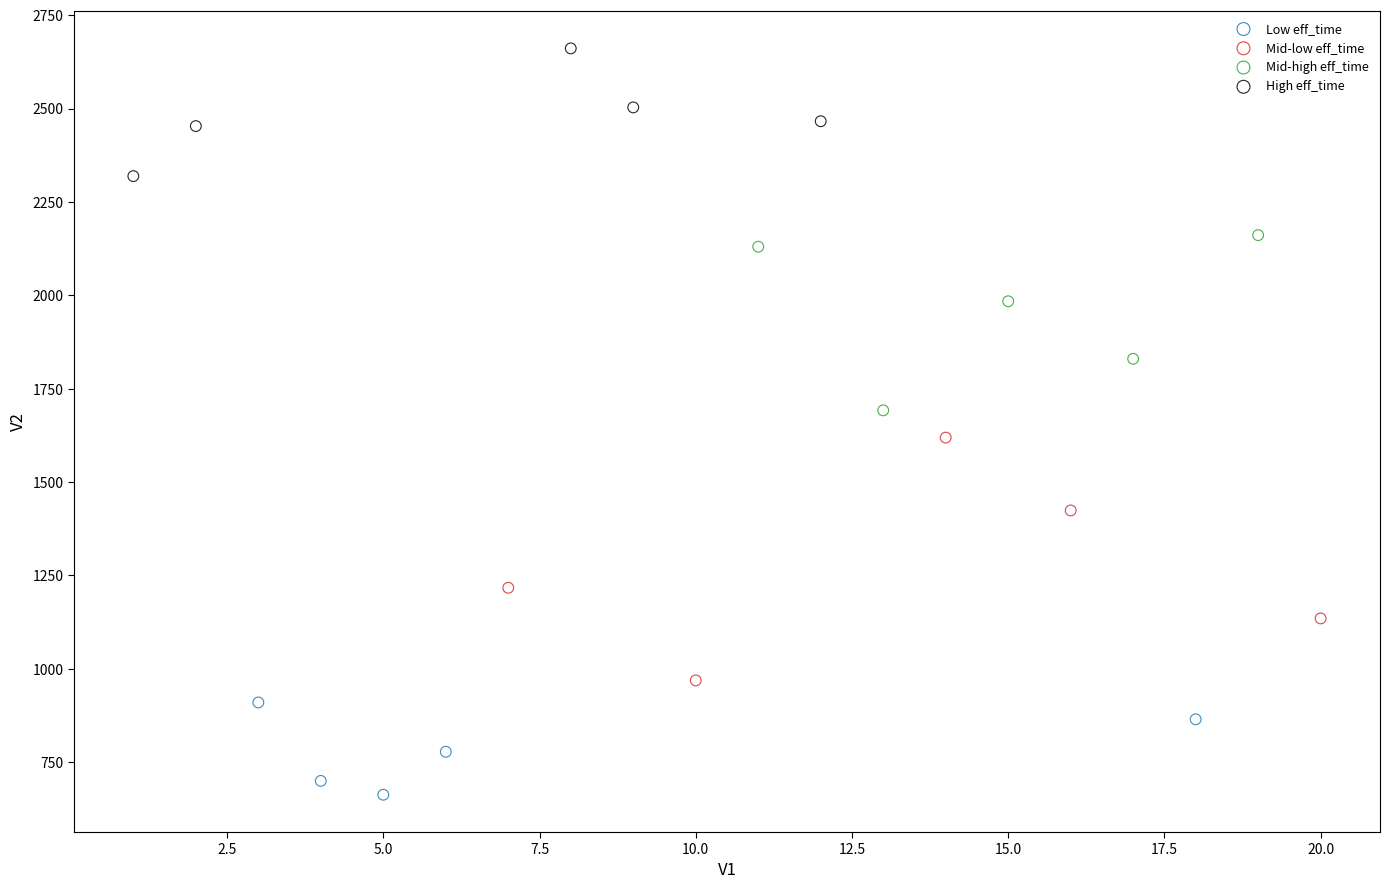

Which series contains the lowest Y value?

Low eff_time